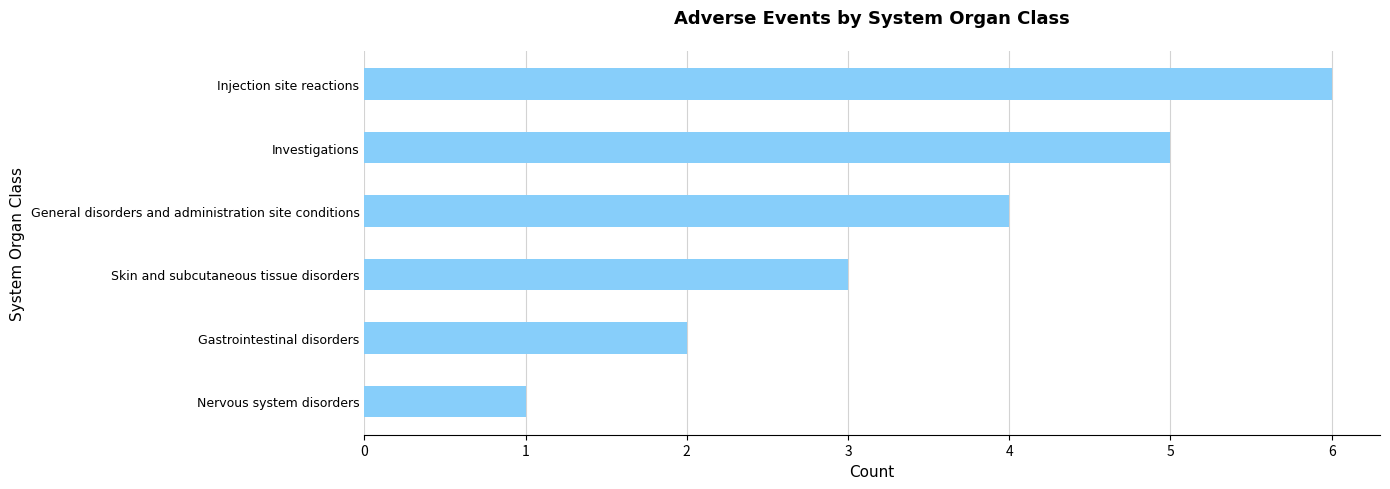

How many categories are shown in the chart?

6